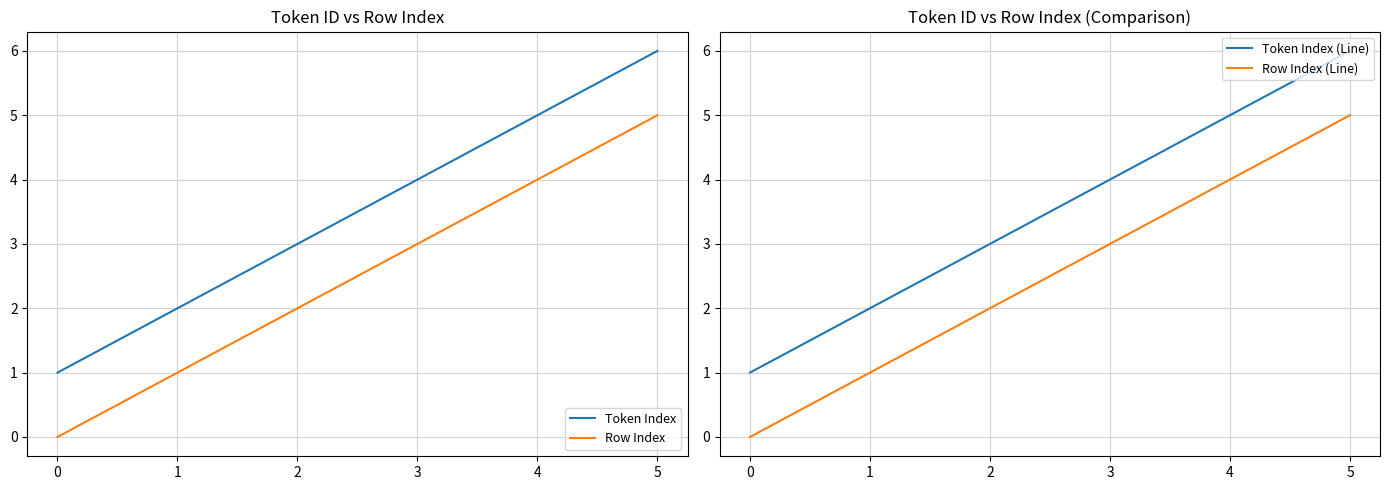

What is the maximum value shown in the chart?

6